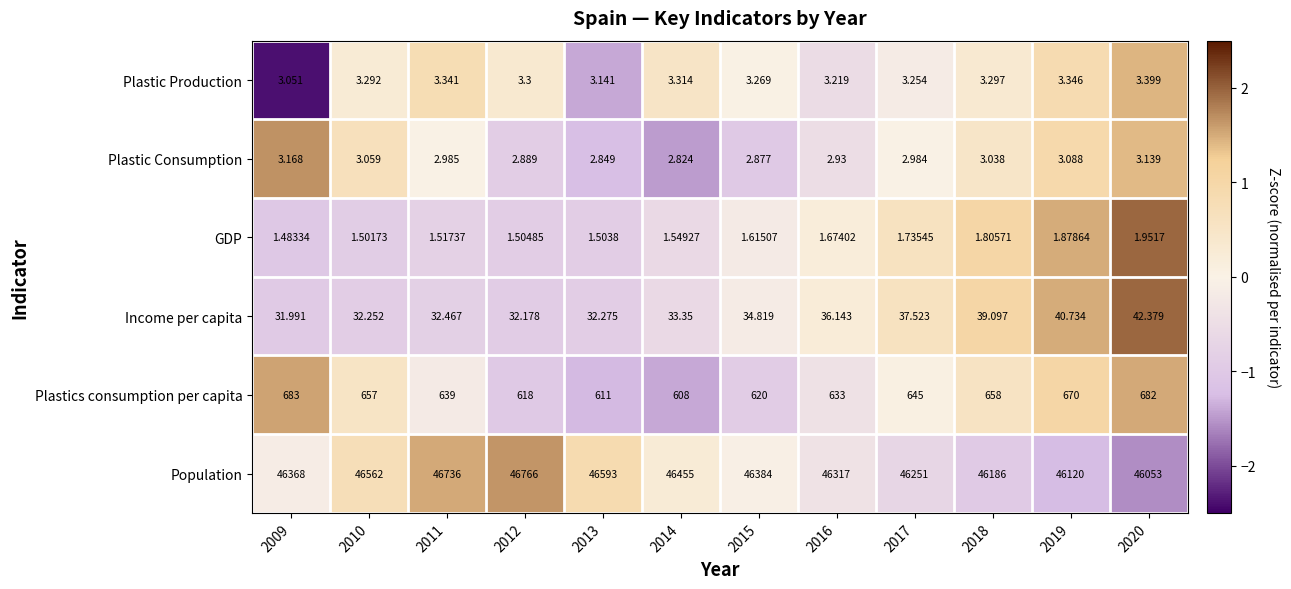

List the series in order of their peak value, lowest first.

GDP, Plastic Consumption, Plastic Production, Income per capita, Plastics consumption per capita, Population